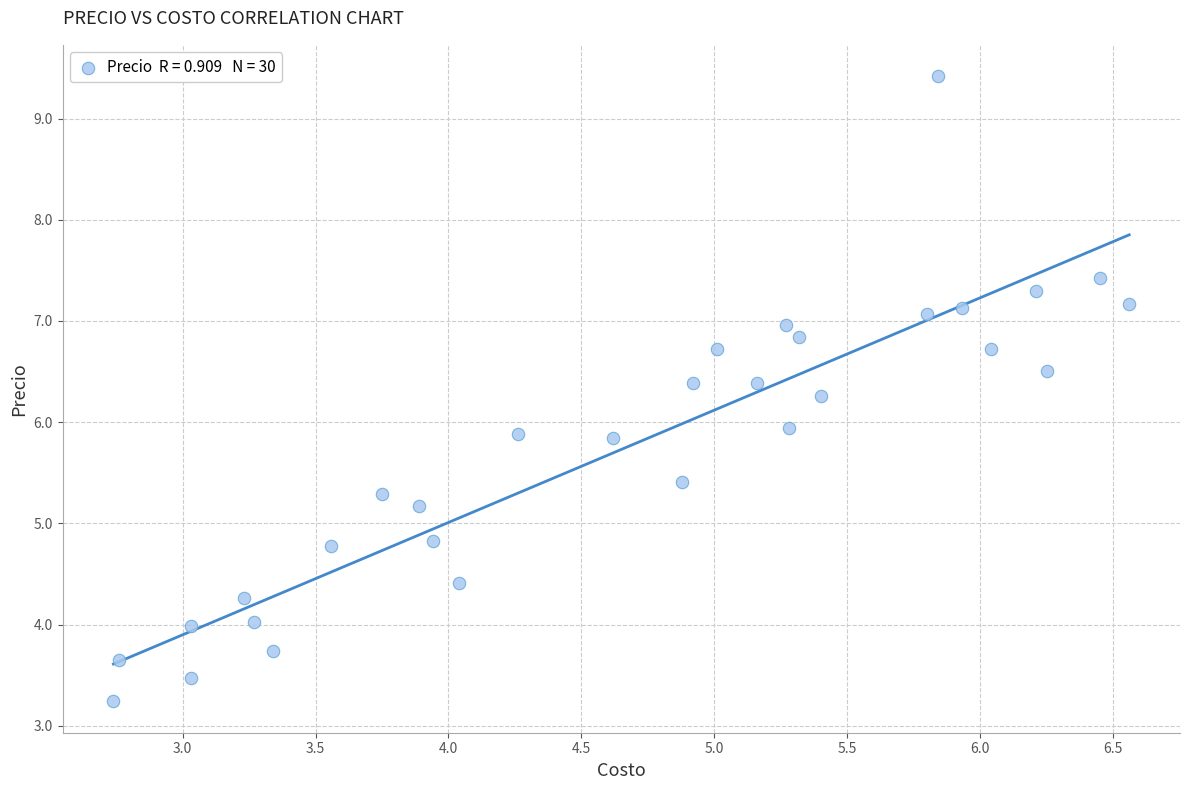

What is the range of Y values (max minus min)?

6.2